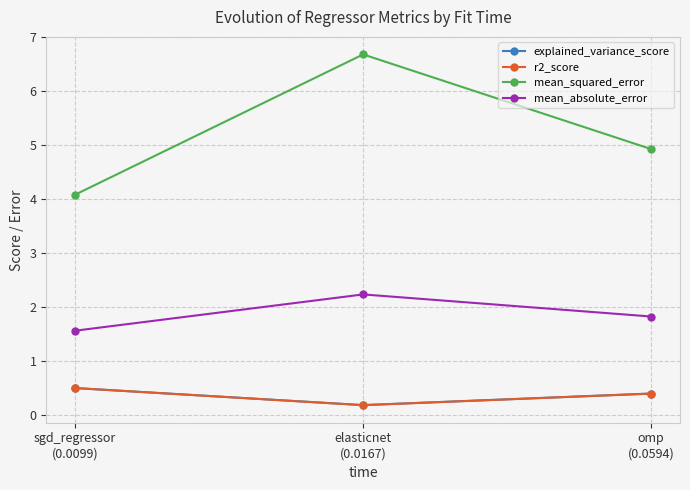

The r2_score series shows 0.9 at sgd_regressor
(0.0099). True or false?

False